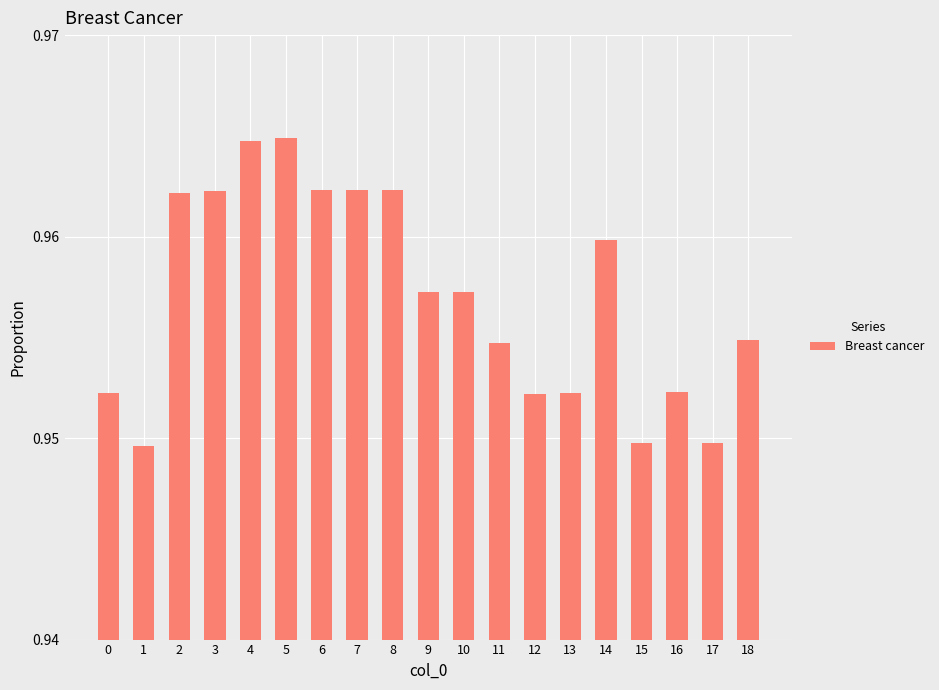

What is the sum of the values at 17 and 11?

1.9